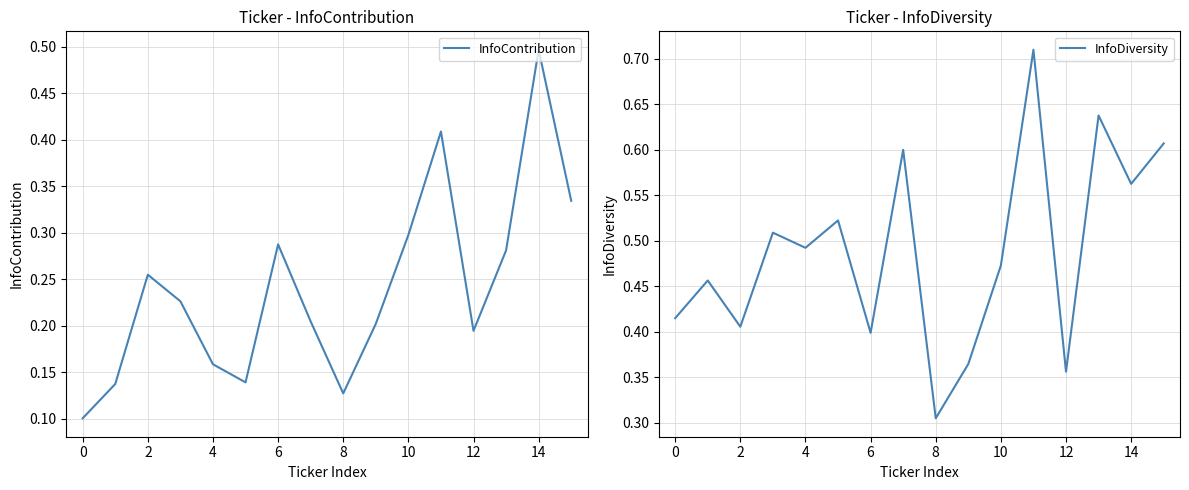

In InfoDiversity, how many points are higher than both neighbors (excluding endpoints)?

6